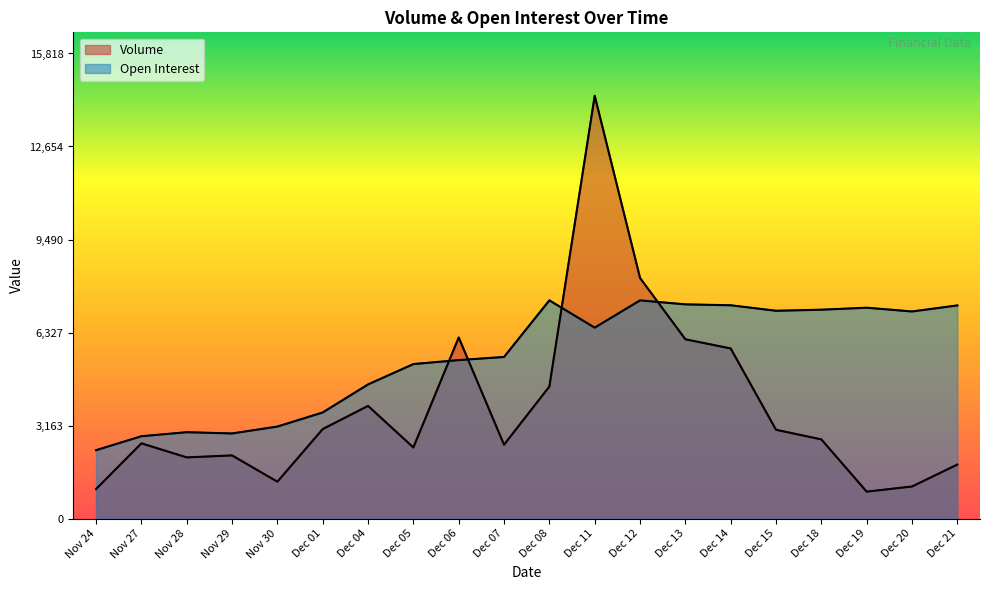

Between Dec 04 and Nov 28, which is larger?

Dec 04